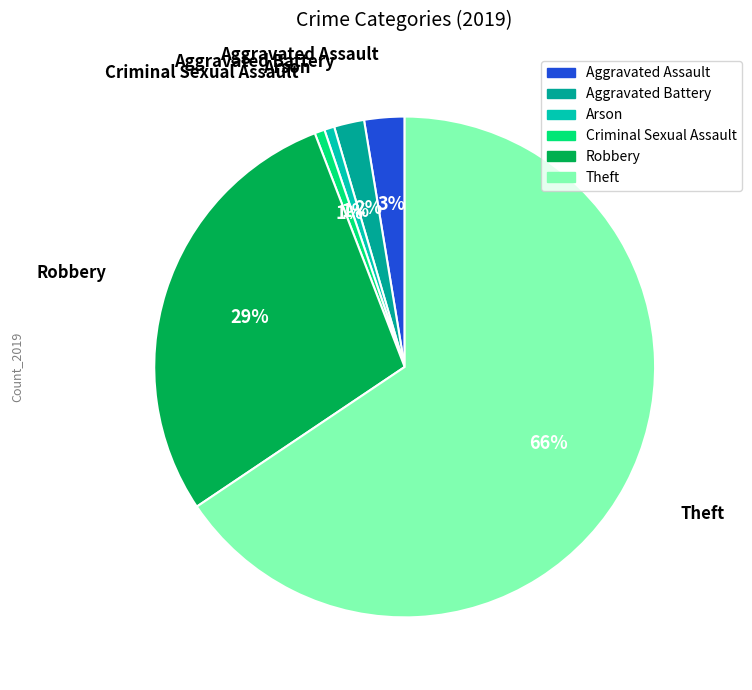

What percentage is the Aggravated Assault slice, to the nearest percent?

3%